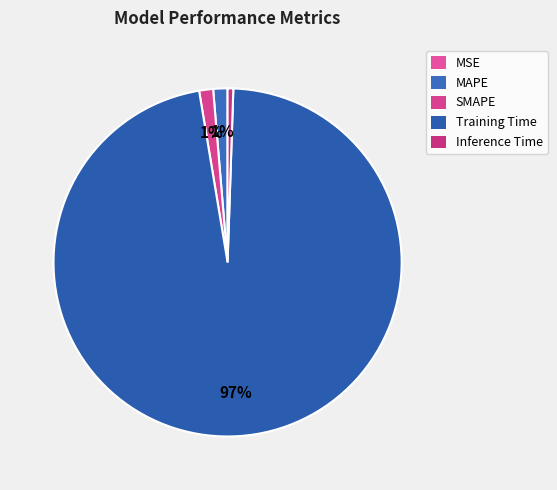

To the nearest percent, what is the average slice percentage?

20%